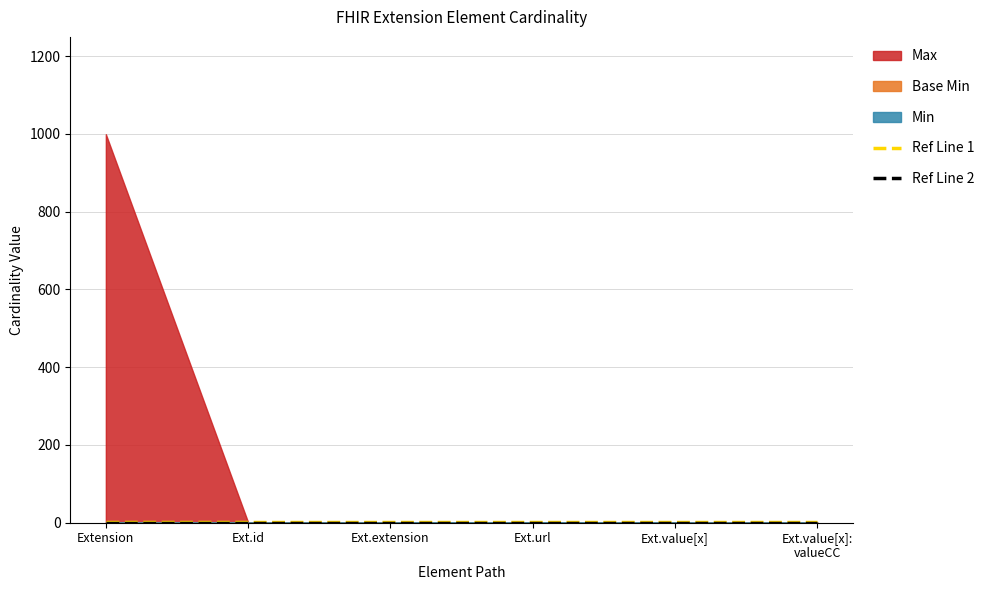

True or false: Ref Line 2 has more than 2 points higher than both neighbors.

False